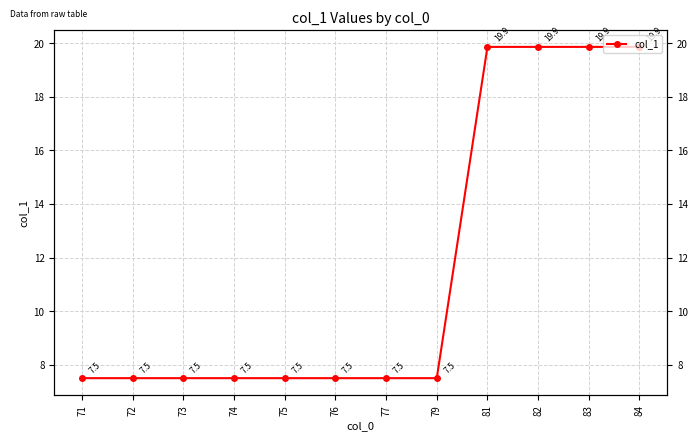

True or false: the data shows 7.5 at 73.

True